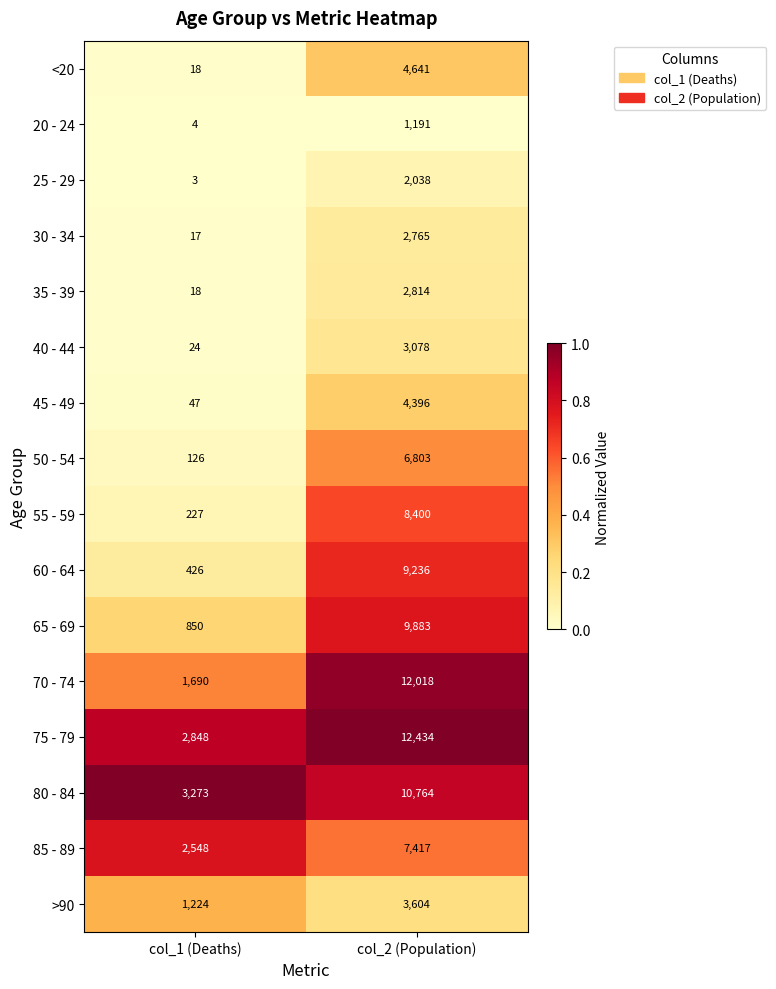

What value does the 85 - 89 series have at col_1 (Deaths)?

2548